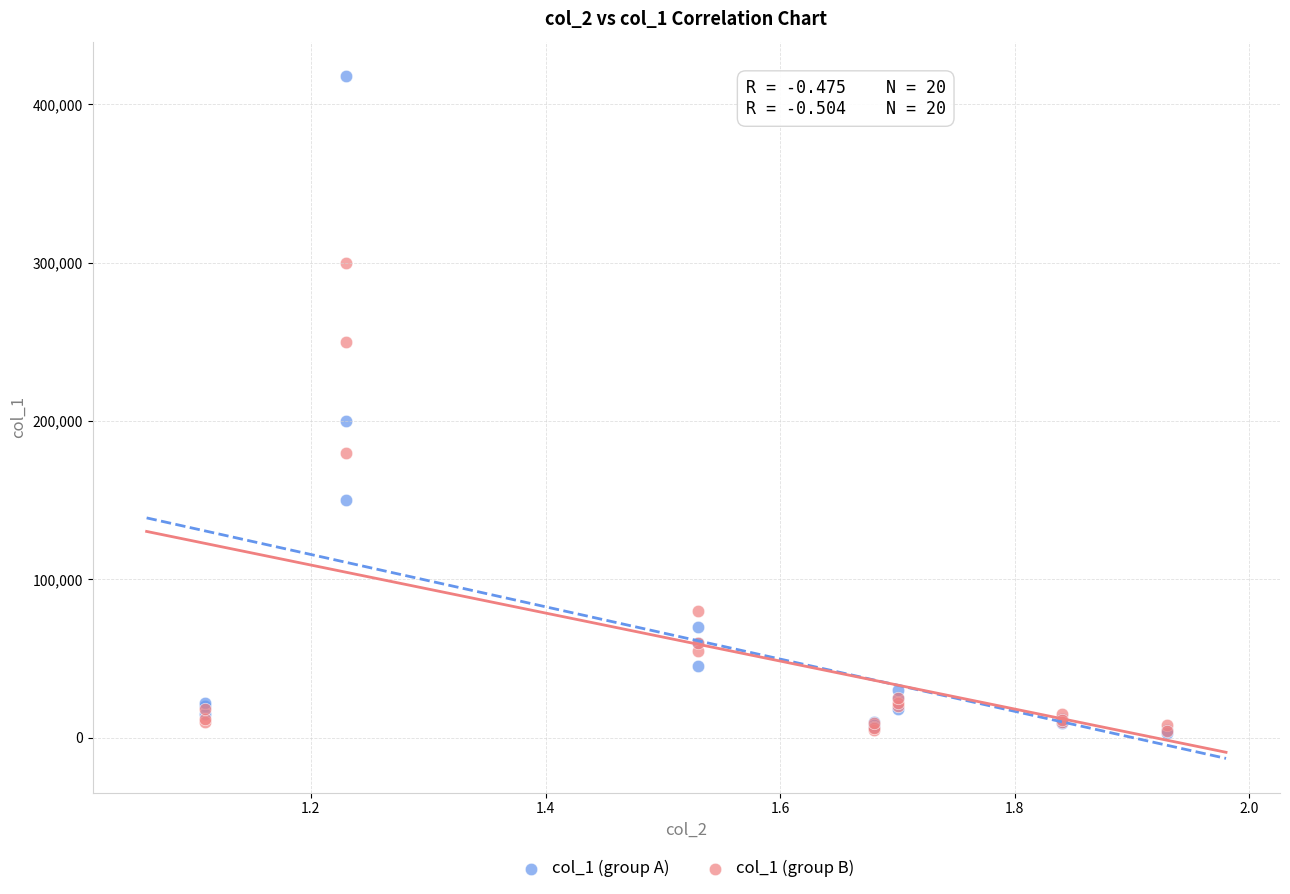

Across all series, what Y value is closest to 210500?

200000